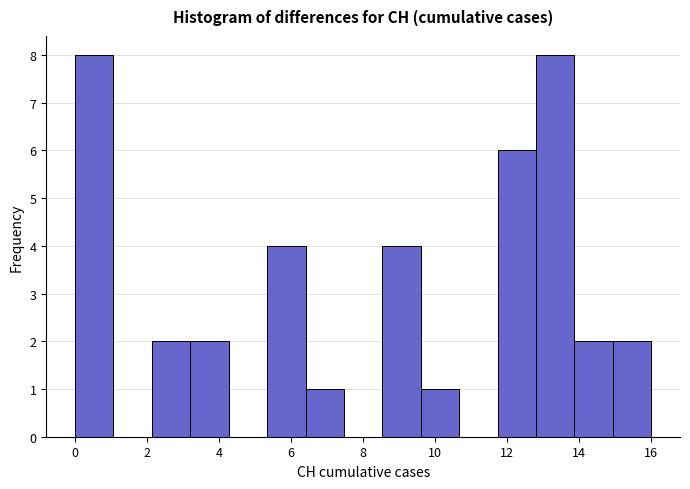

Reading left to right, list every bar in this chart as the range it spans on the x-axis followed by its height. Neither the bar edges nor the heights are printed on the chart, so give them approximately, as read against the axes.

0.0 to 1.0: 8
1.0 to 2.2: 0
2.2 to 3.2: 2
3.2 to 4.2: 2
4.2 to 5.4: 0
5.4 to 6.4: 4
6.4 to 7.4: 1
7.4 to 8.6: 0
8.6 to 9.6: 4
9.6 to 10.6: 1
10.6 to 11.8: 0
11.8 to 12.8: 6
12.8 to 13.8: 8
13.8 to 15.0: 2
15.0 to 16.0: 2